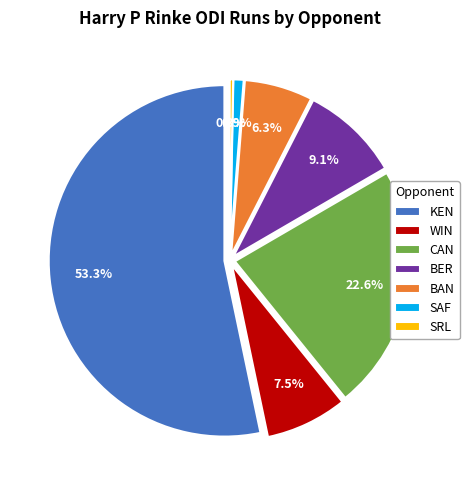

How many segments does this pie chart have?

7